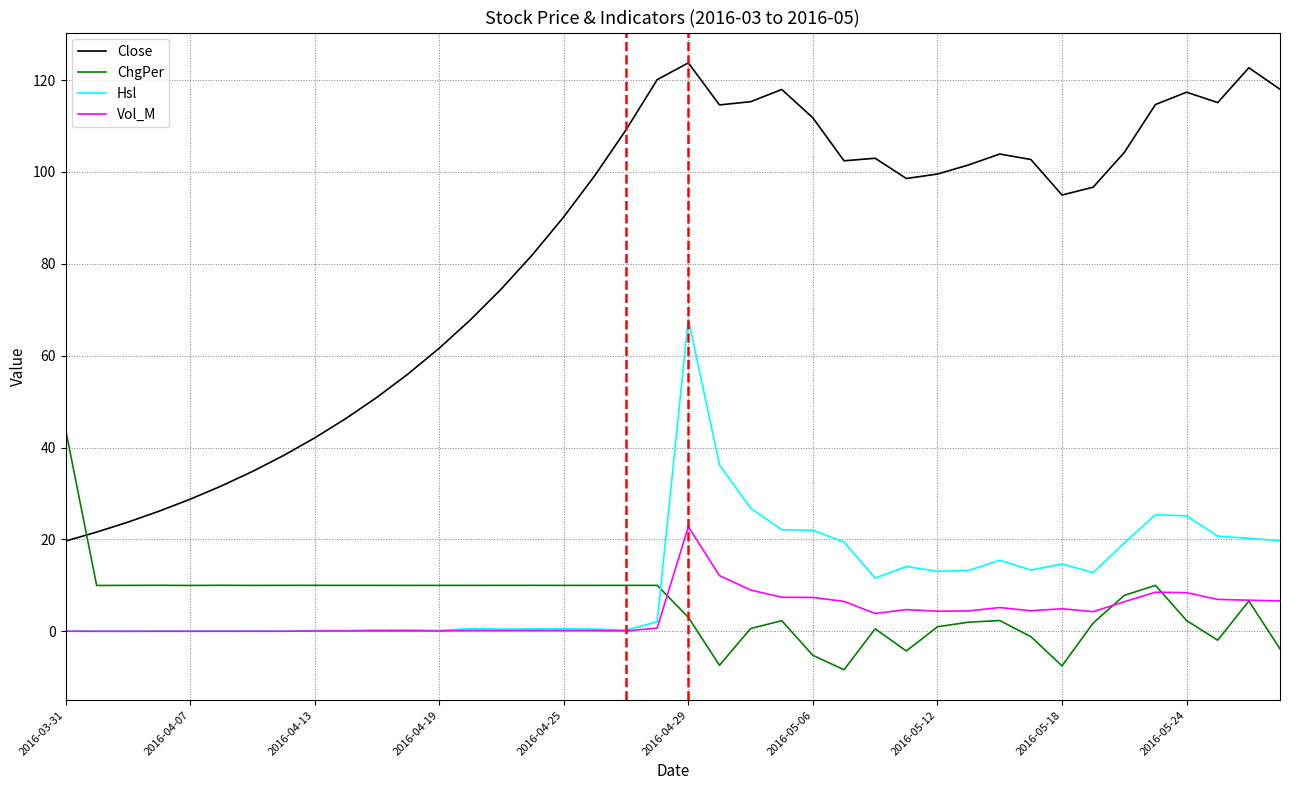

Count the number of data series in this chart.

4